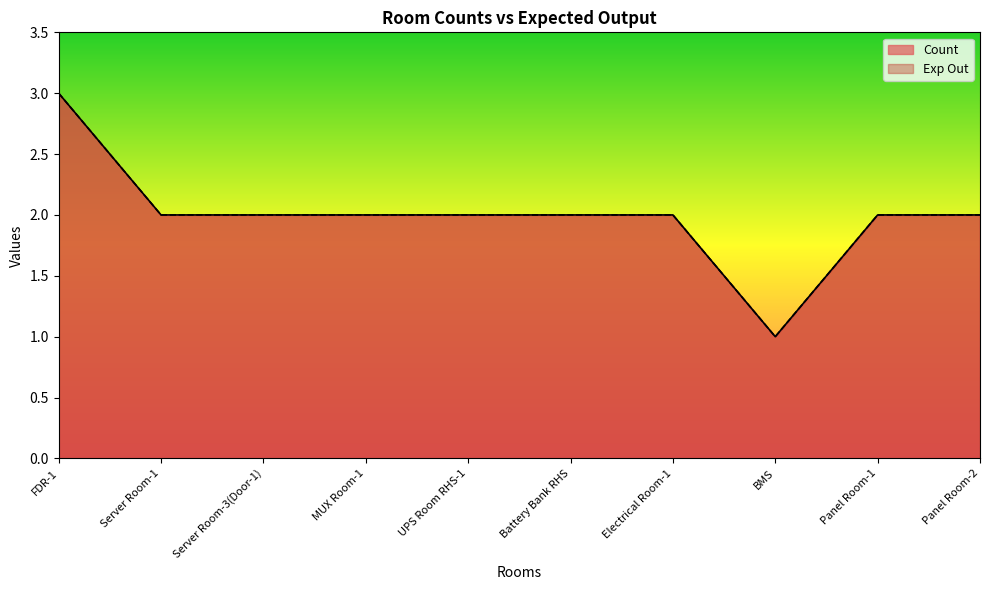

How many series are shown in this chart?

2